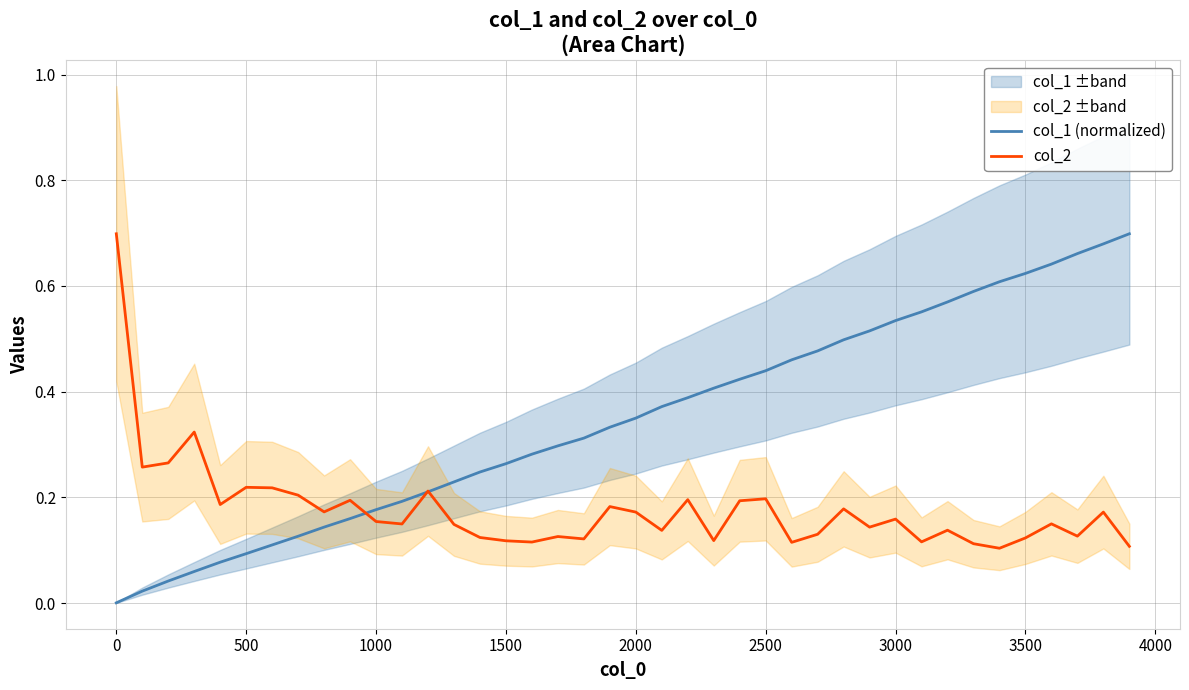

What is the maximum value shown in the chart?

0.7